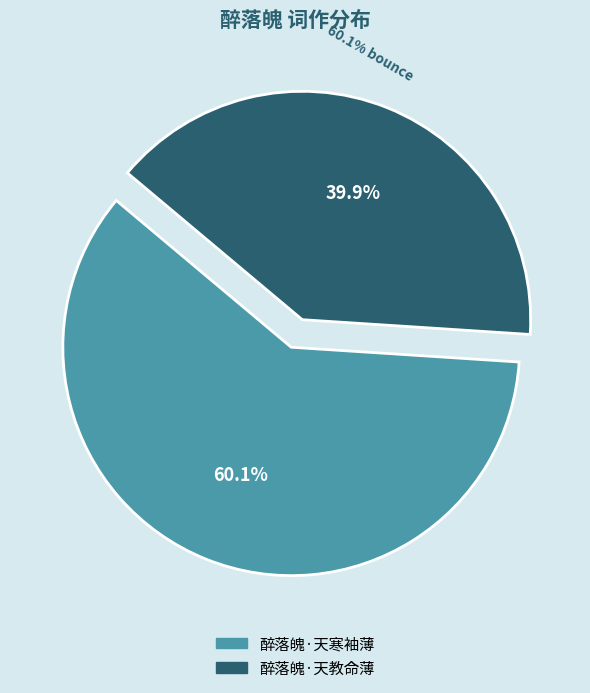

How many segments does this pie chart have?

2